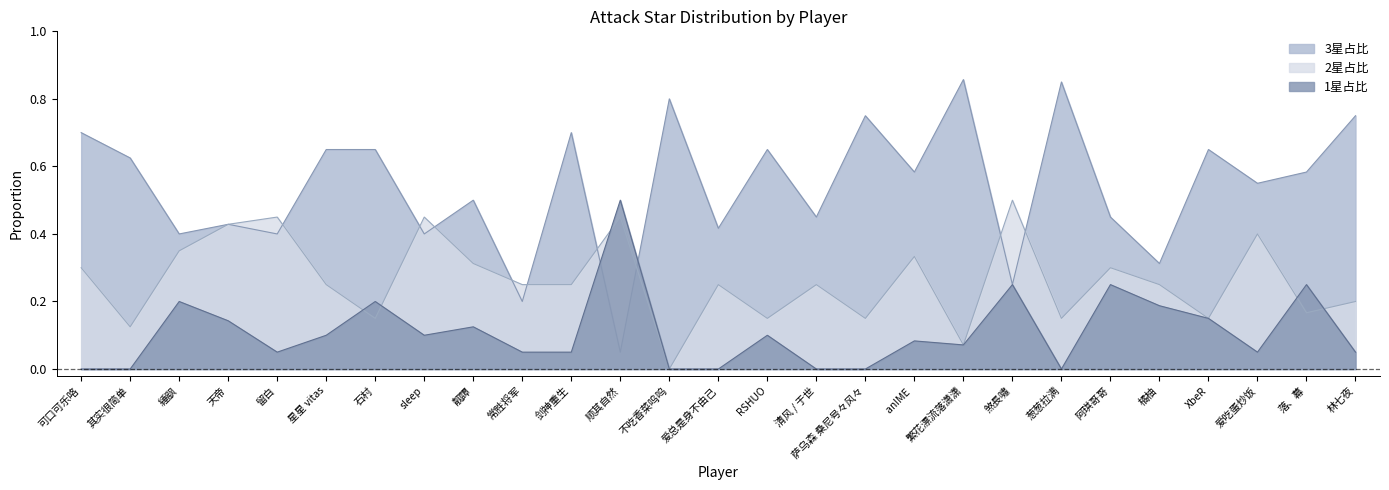

How many categories are shown in the chart?

27